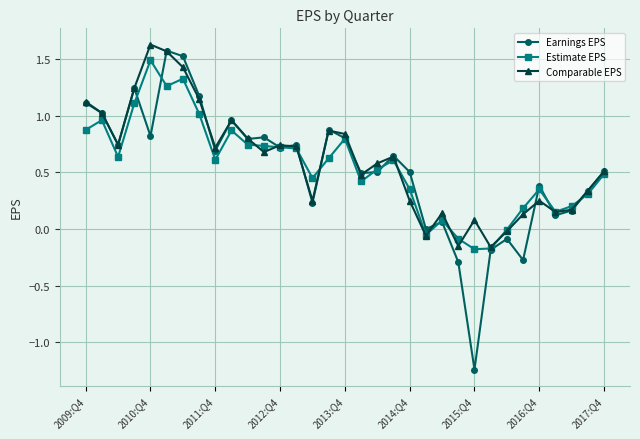

What is the maximum value shown in the chart?

1.6